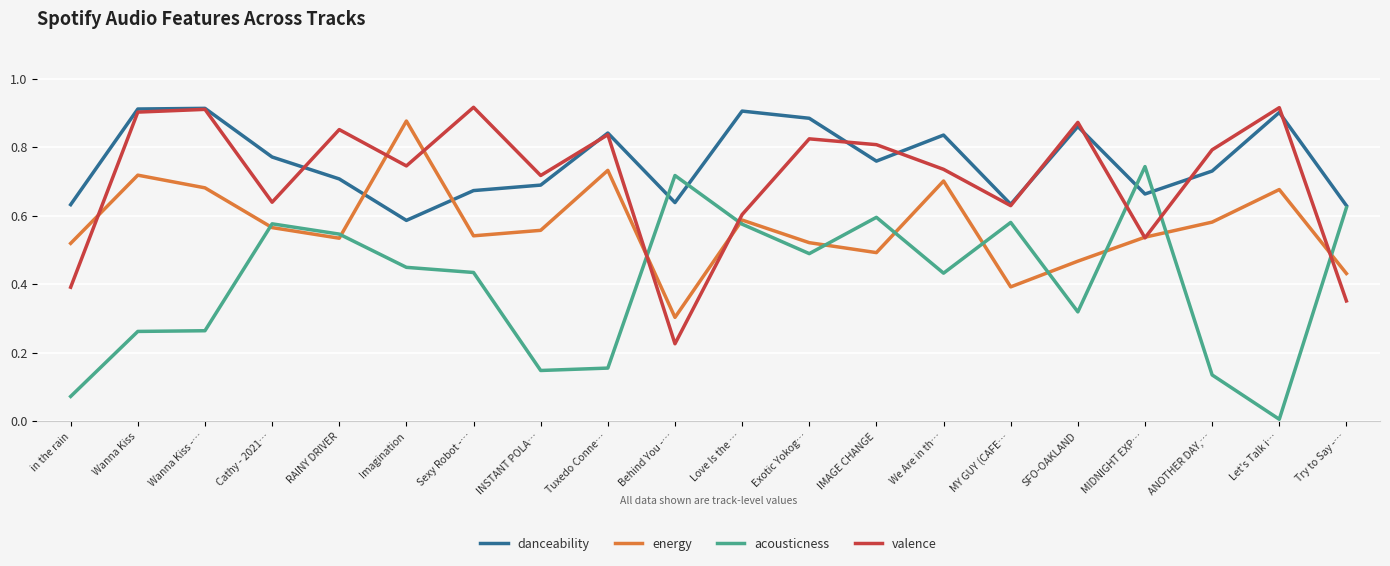

Is it true that acousticness equals 0.6 at Try to Say -…?

True